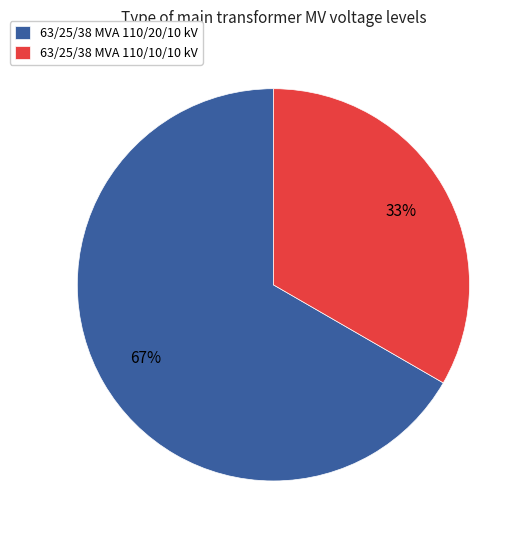

True or false: 63/25/38 MVA 110/20/10 kV accounts for 81% of the total.

False